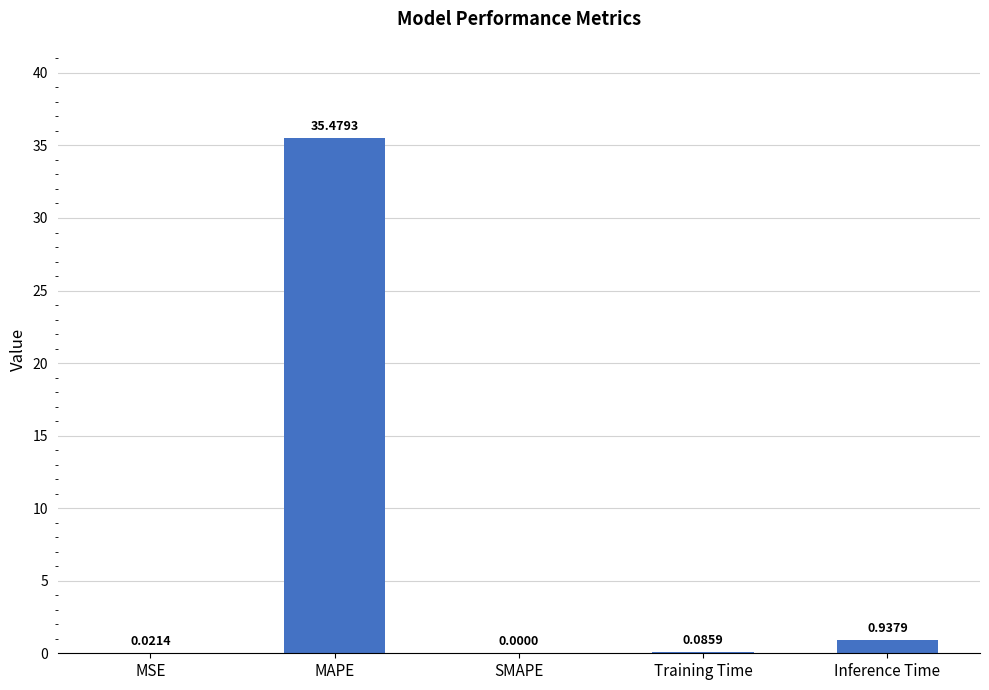

Where is the data nearest to the value 17?

Inference Time